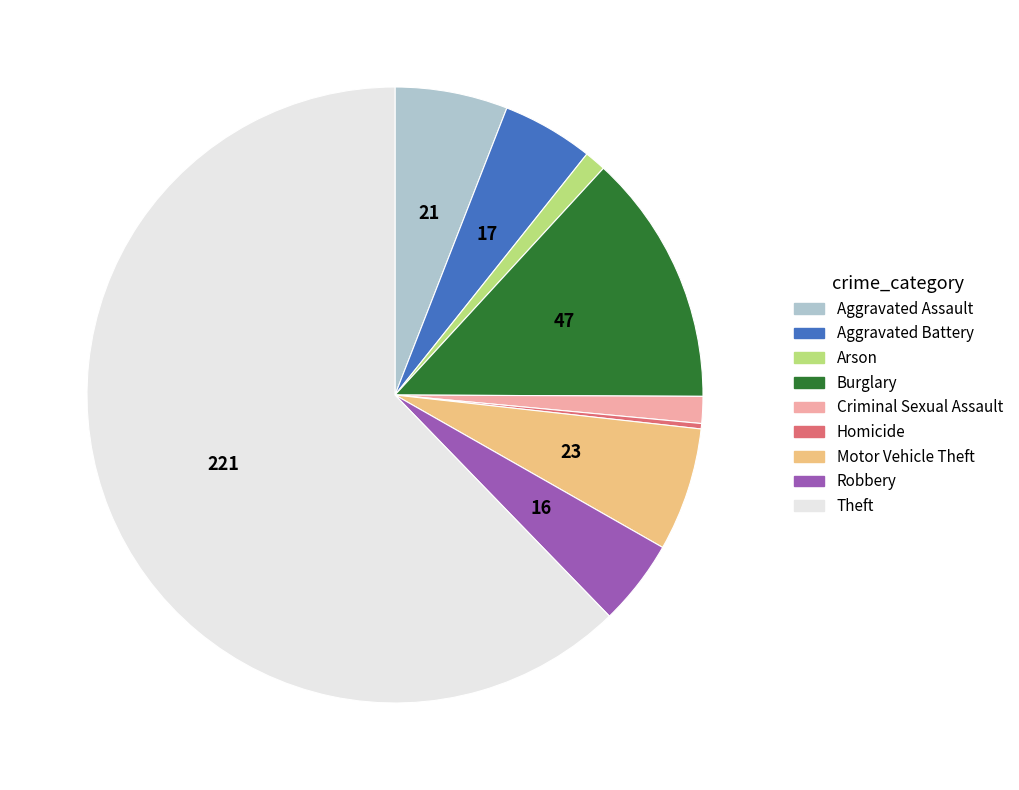

Do Homicide and Arson together represent more than half of the pie?

No